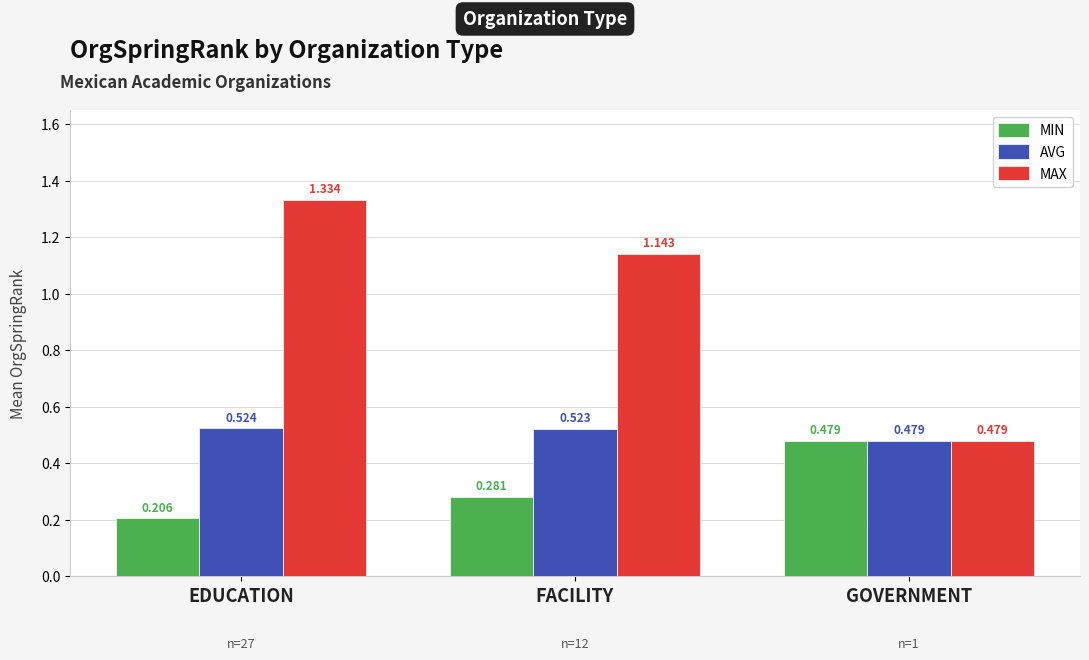

What is the label of the 3rd bar from the right?

EDUCATION